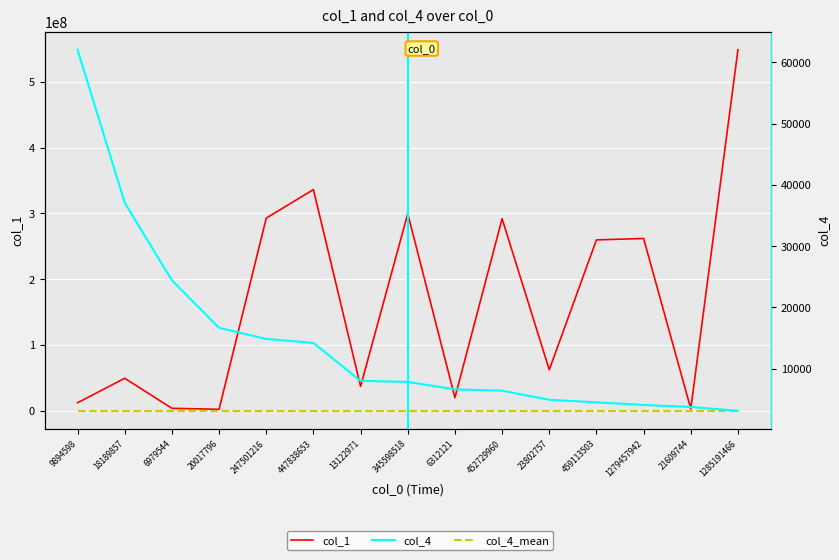

The value of col_4_mean at 1279457942 is 3330.1. True or false?

False